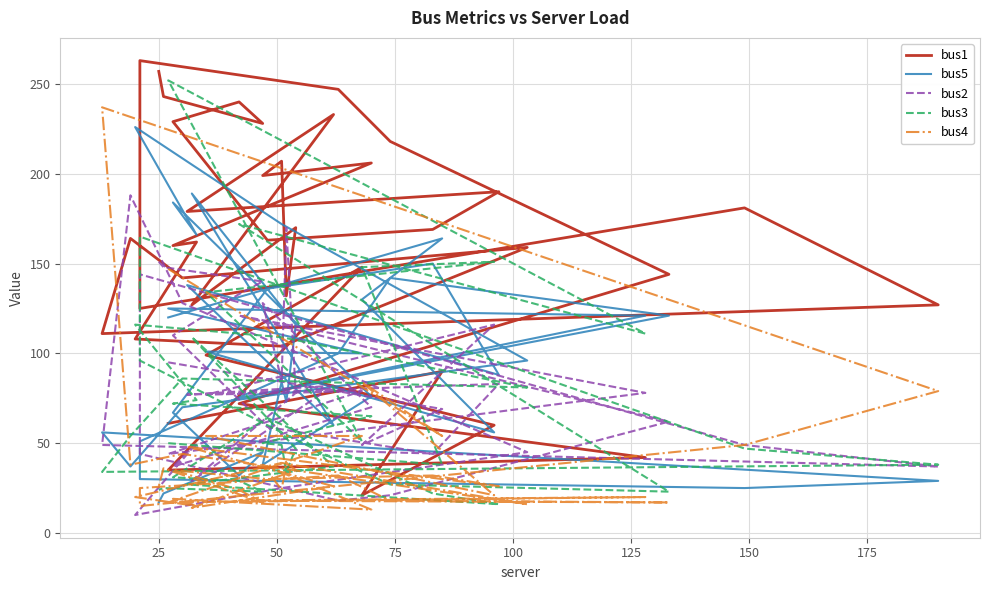

Does the chart have visible grid lines?

Yes